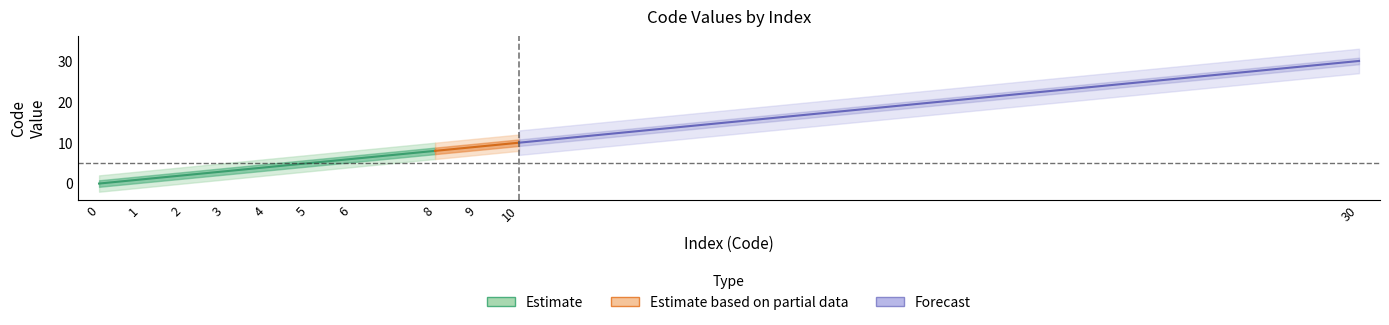

The value at 2 is 2. True or false?

True